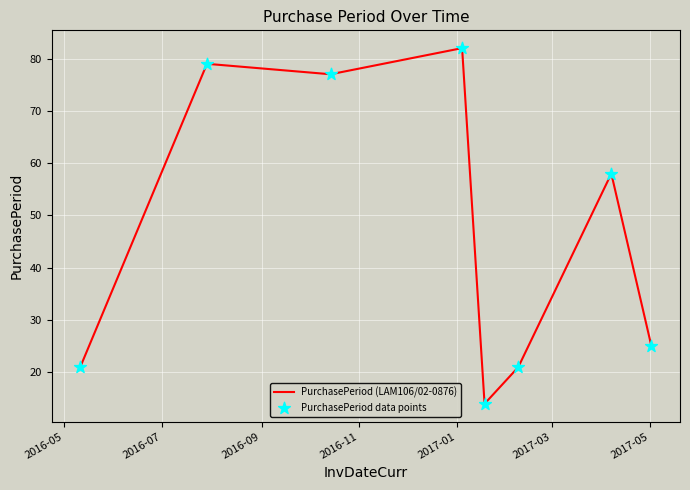

What is the difference between the maximum and minimum values?

68